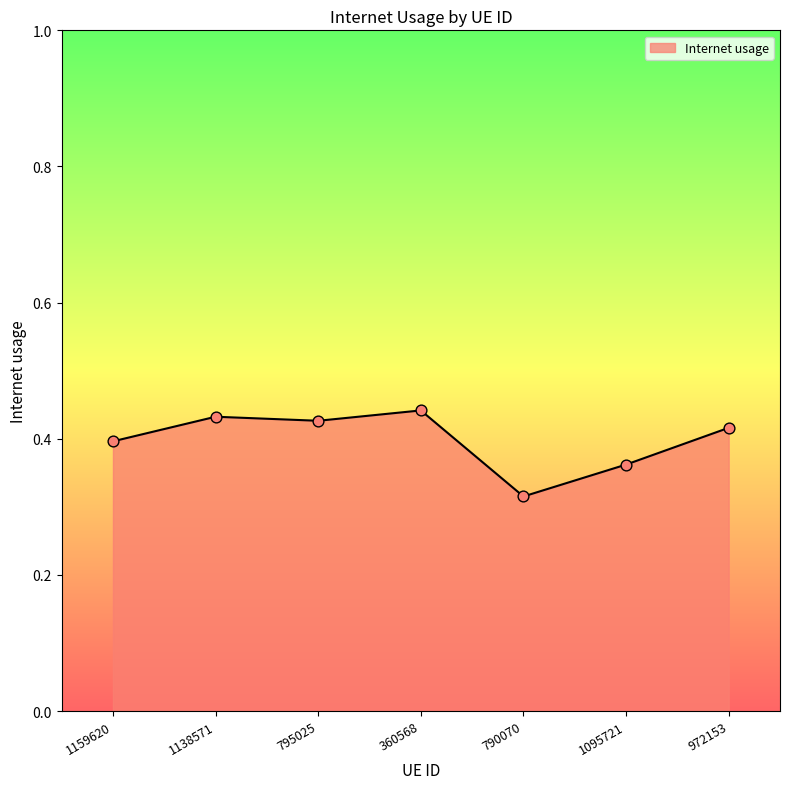

What is the change in value from 360568 to 790070?

-0.1